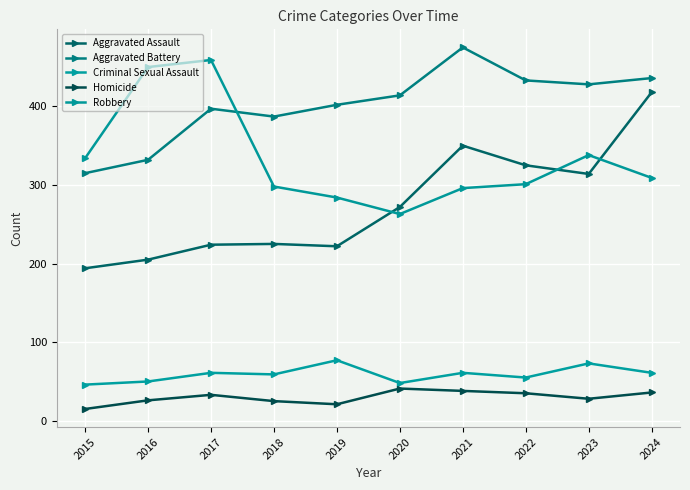

Is this an area chart (filled region under the line)?

No